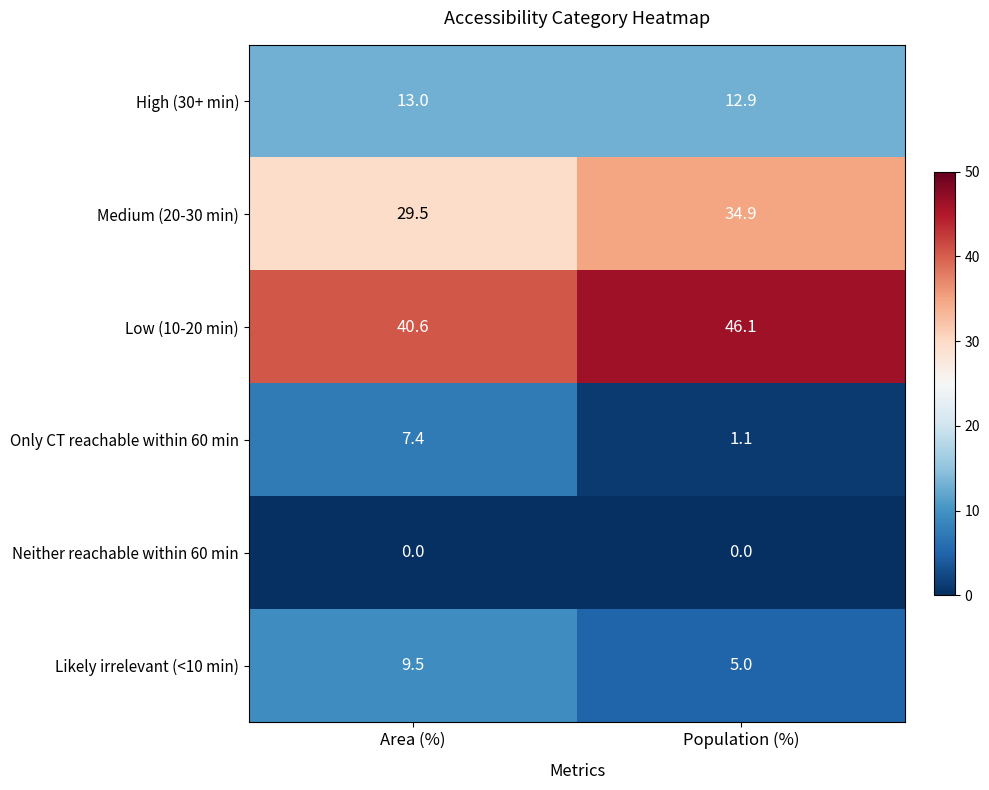

What is the sum of all Likely irrelevant (<10 min) values?

14.5